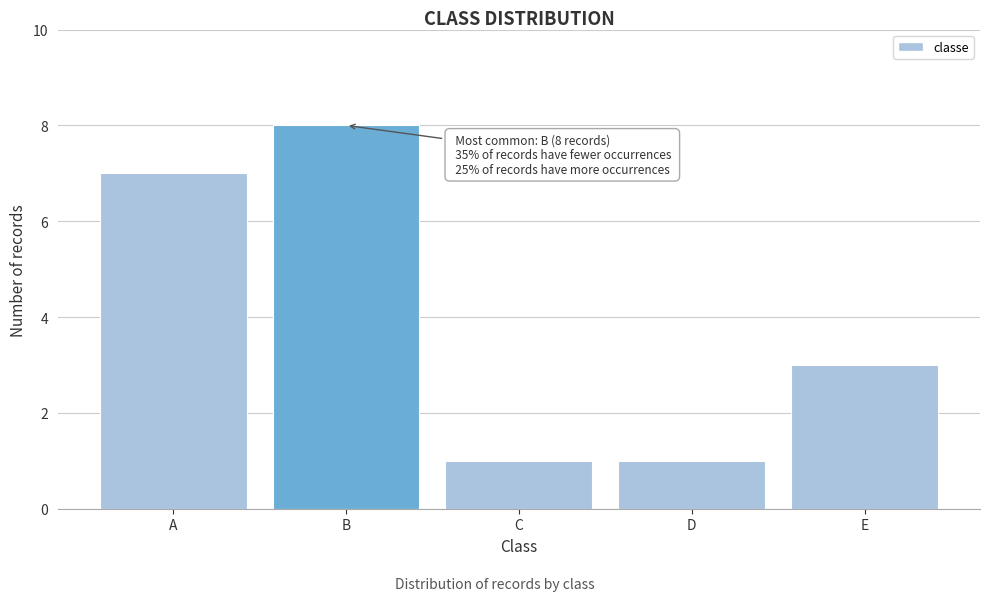

Reading left to right, extract all data points from this chart.

A=7	B=8	C=1	D=1	E=3